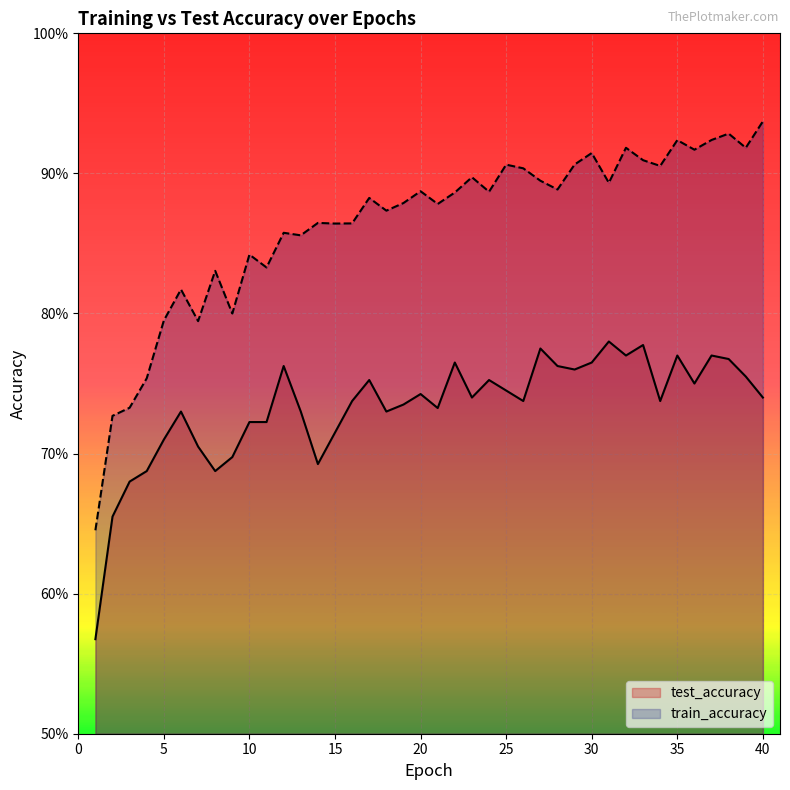

How many interior local valleys does the test_accuracy series have?

10